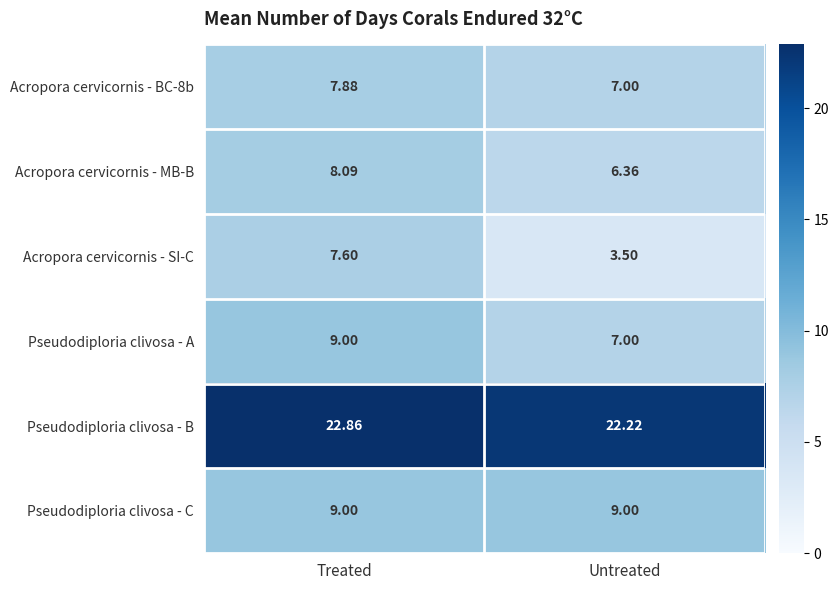

At which category is the sum across all series the highest?

Treated